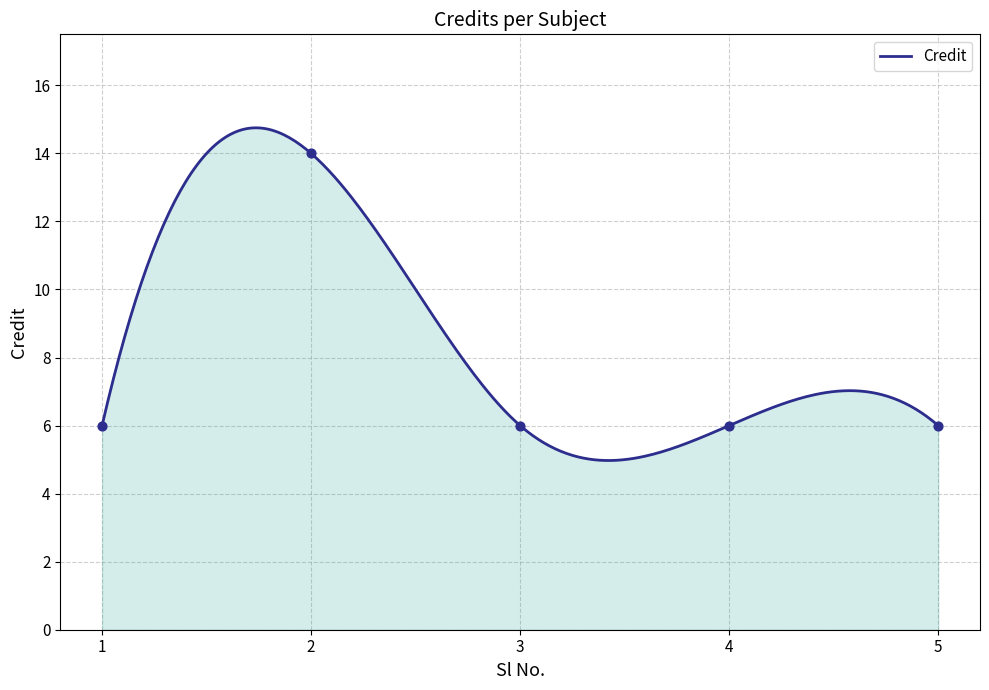

What is the ratio of the value at 5 to the value at 3?

1.0